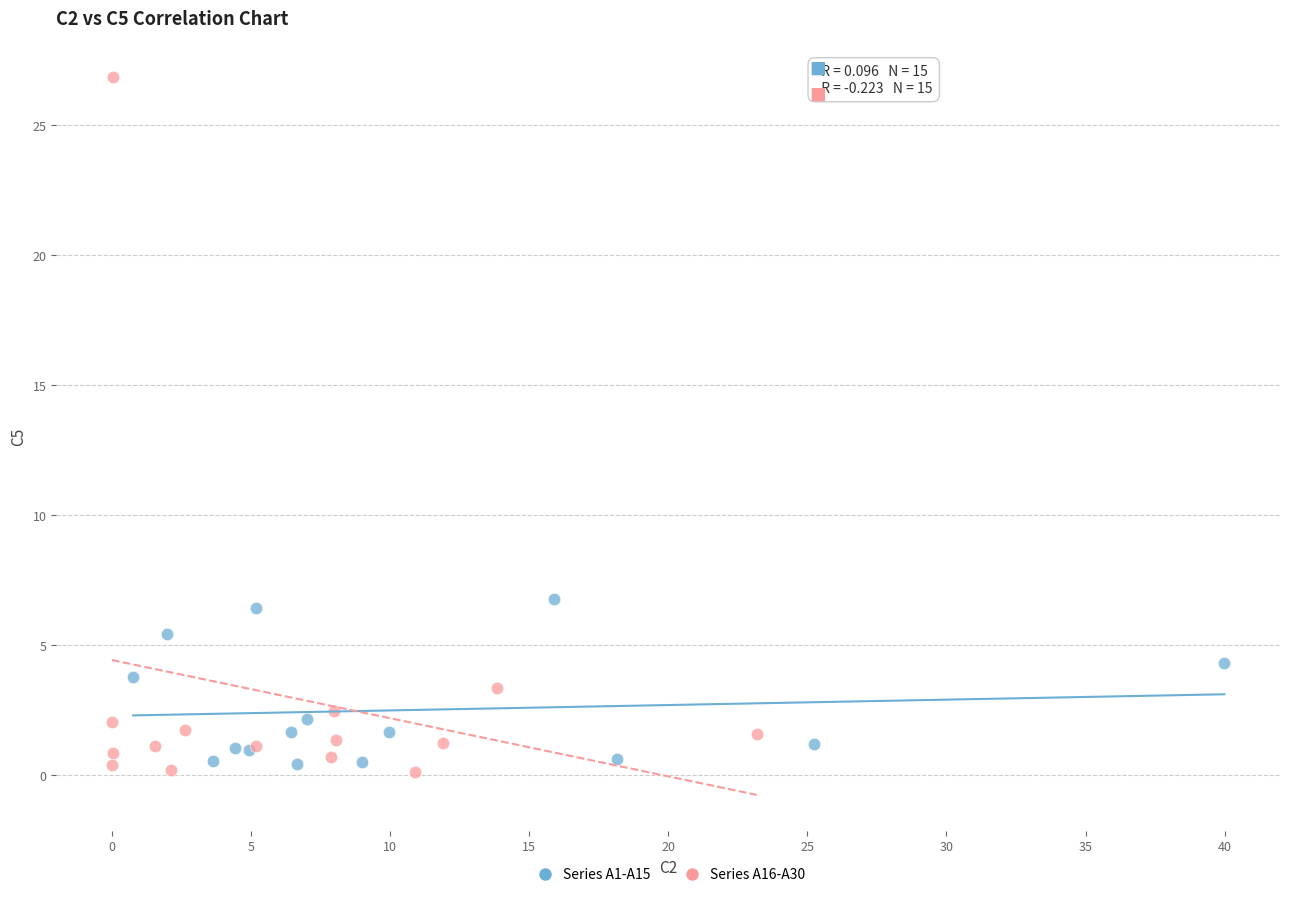

Which series has the largest Y range (max minus min)?

Series A16-A30